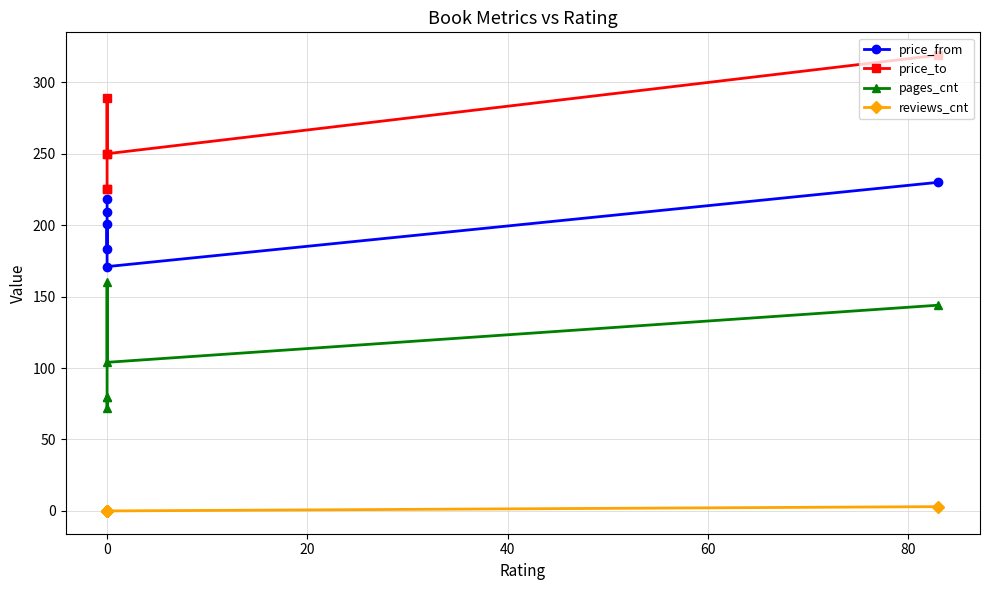

What is the sum of the price_to values at 80 and 20?

514